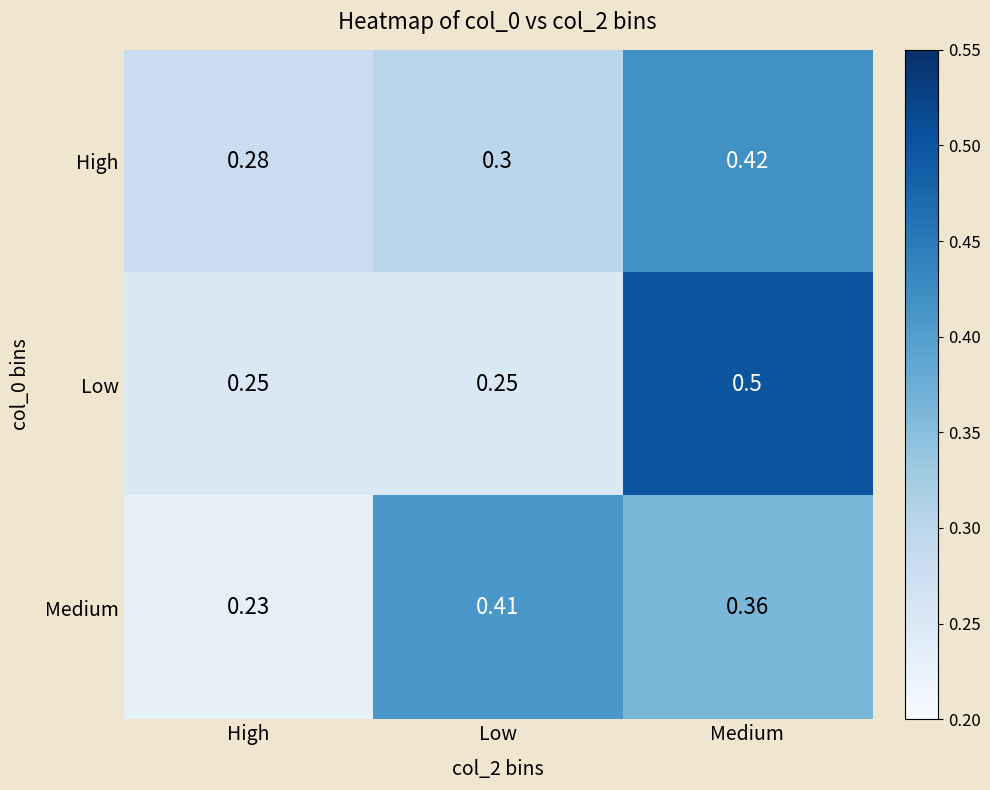

List the series in order of their peak value, lowest first.

Medium, High, Low